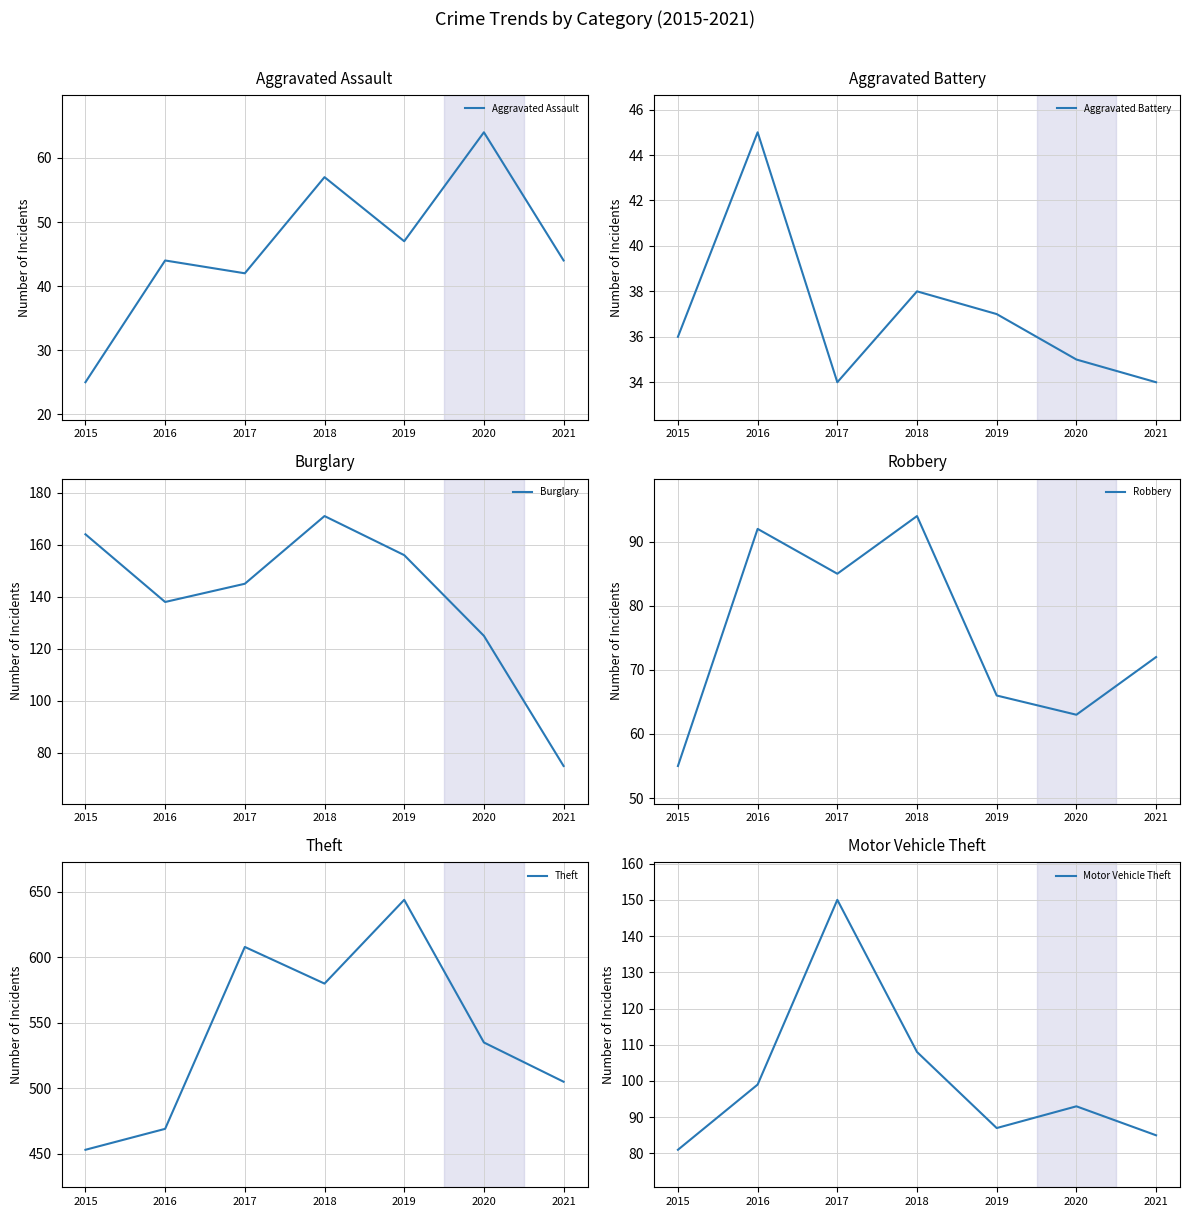

True or false: Motor Vehicle Theft and Aggravated Battery intersect in this chart.

False